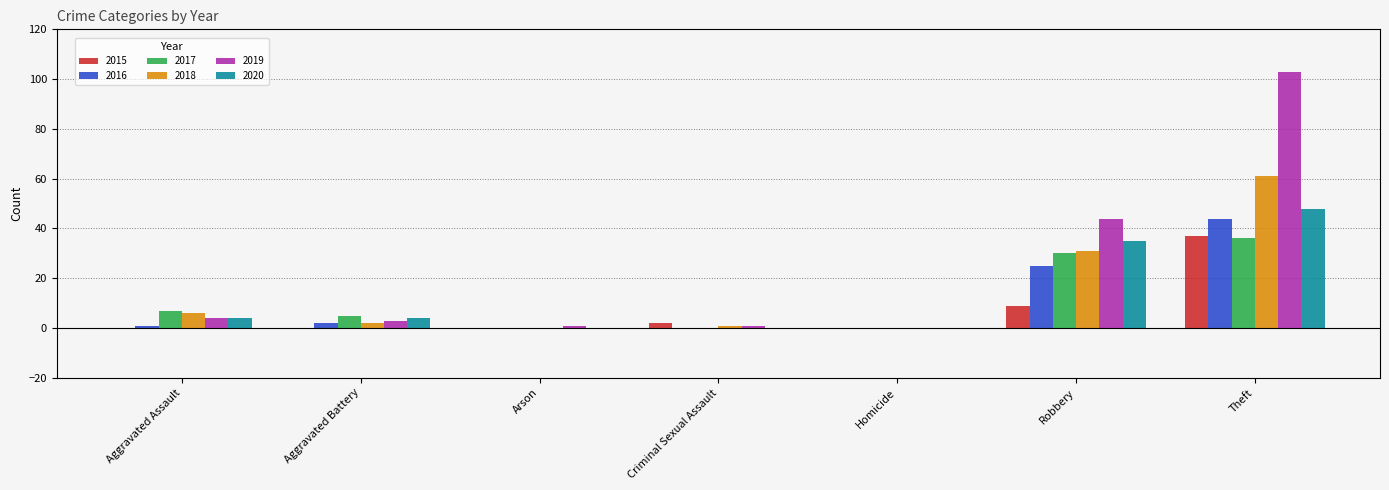

Are the bars grouped side by side (vs. stacked)?

Yes